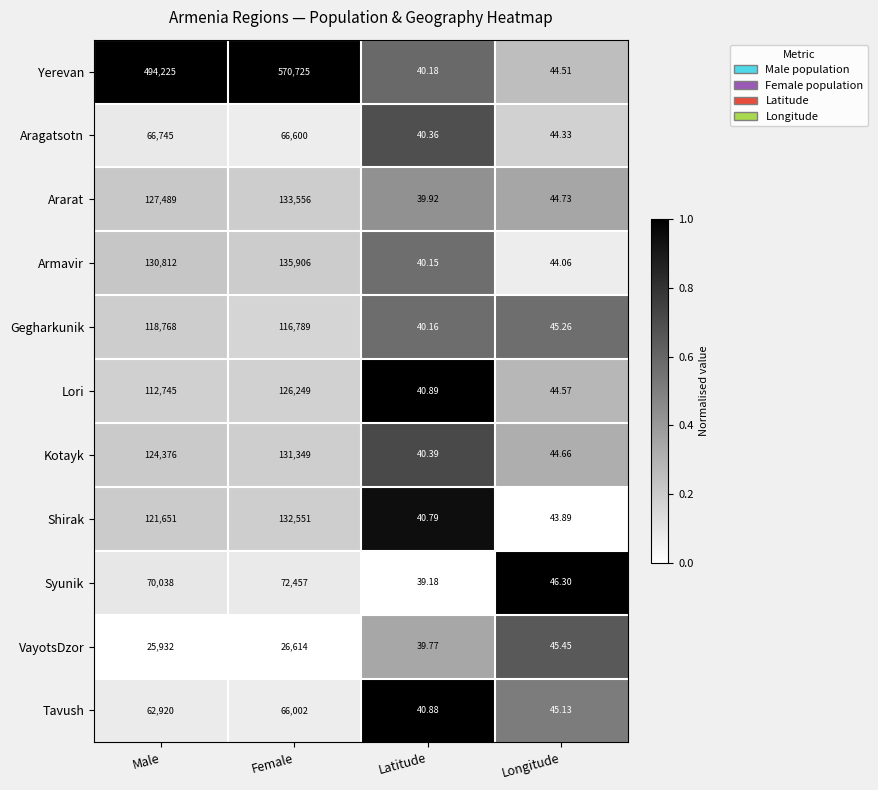

Which label corresponds to the largest value in the chart?

Female